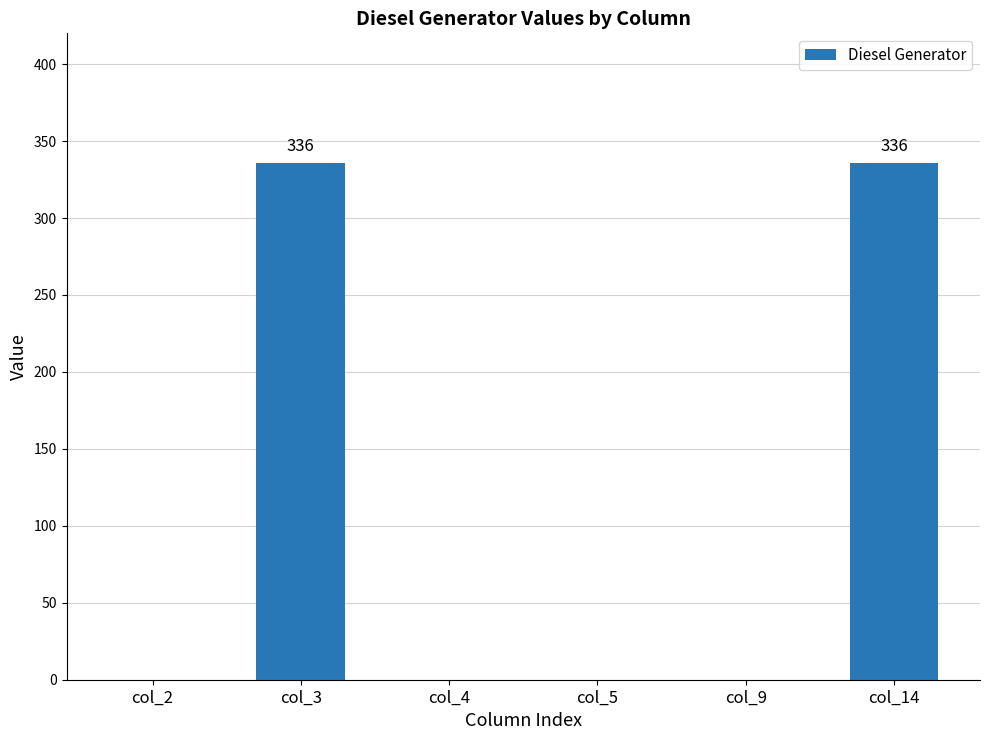

Reading right to left, transcribe all the data shown in this chart.

336	0	0	0	336	0